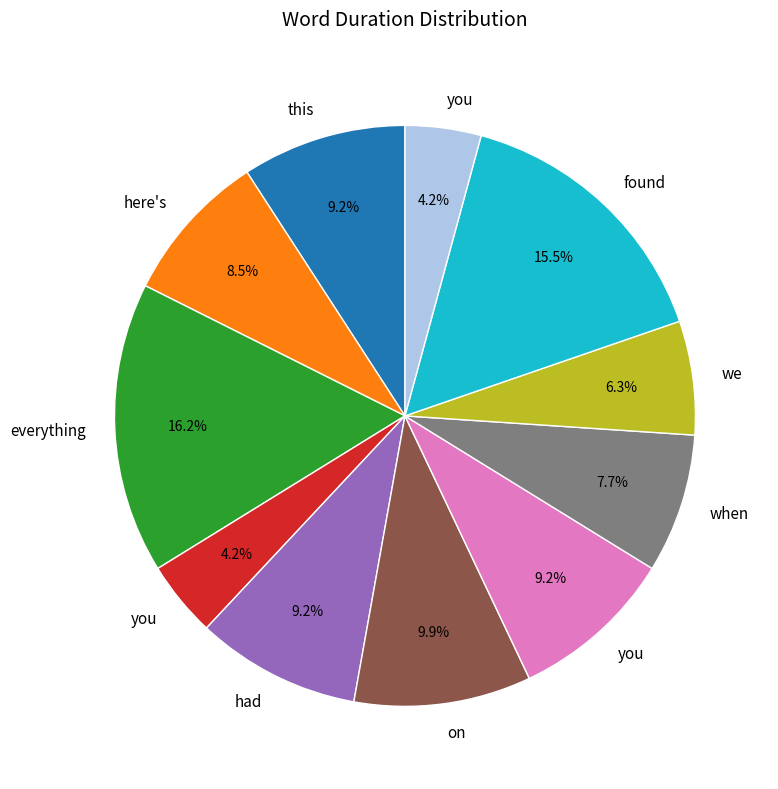

Is there any slice that represents more than half of the pie?

No